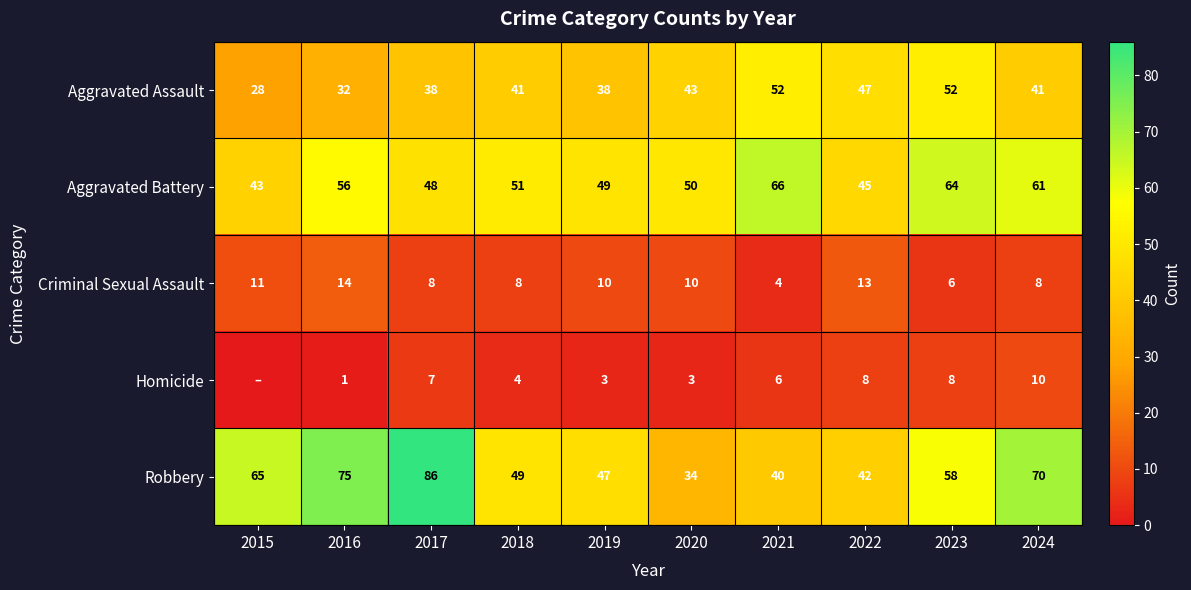

True or false: Homicide has a value of 1 at 2016.

True